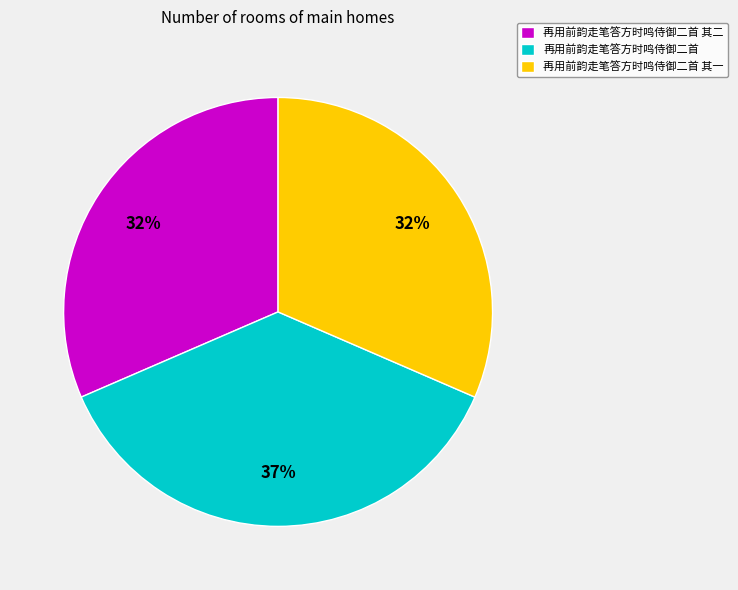

Do 再用前韵走笔答方时鸣侍御二首 其二 and 再用前韵走笔答方时鸣侍御二首 其一 together represent more than half of the pie?

Yes